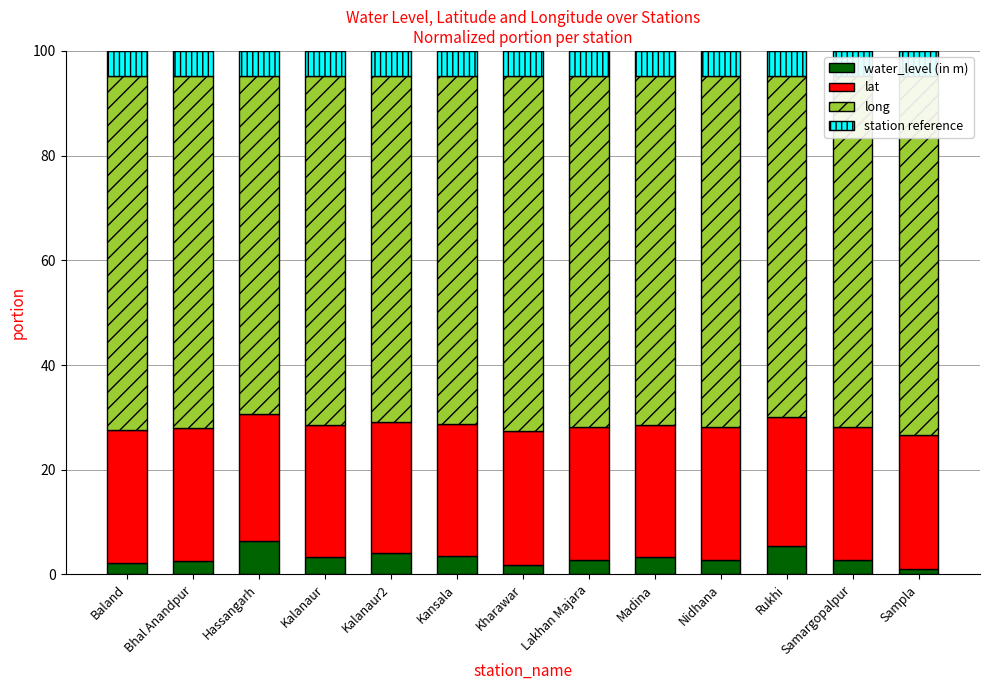

Reading left to right, what are all the values shown in this chart?

water_level (in m): Baland=2.2	Bhal Anandpur=2.5	Hassangarh=6.5	Kalanaur=3.3	Kalanaur2=4.1	Kansala=3.6	Kharawar=1.7	Lakhan Majara=2.8	Madina=3.3	Nidhana=2.7	Rukhi=5.4	Samargopalpur=2.8	Sampla=1.0
lat: Baland=25.4	Bhal Anandpur=25.4	Hassangarh=24.2	Kalanaur=25.2	Kalanaur2=25.0	Kansala=25.1	Kharawar=25.6	Lakhan Majara=25.5	Madina=25.3	Nidhana=25.5	Rukhi=24.7	Samargopalpur=25.4	Sampla=25.7
long: Baland=67.6	Bhal Anandpur=67.3	Hassangarh=64.5	Kalanaur=66.8	Kalanaur2=66.2	Kansala=66.6	Kharawar=67.9	Lakhan Majara=67.0	Madina=66.7	Nidhana=67.1	Rukhi=65.2	Samargopalpur=67.0	Sampla=68.5
station reference: Baland=4.8	Bhal Anandpur=4.8	Hassangarh=4.8	Kalanaur=4.8	Kalanaur2=4.8	Kansala=4.8	Kharawar=4.8	Lakhan Majara=4.8	Madina=4.8	Nidhana=4.8	Rukhi=4.8	Samargopalpur=4.8	Sampla=4.8